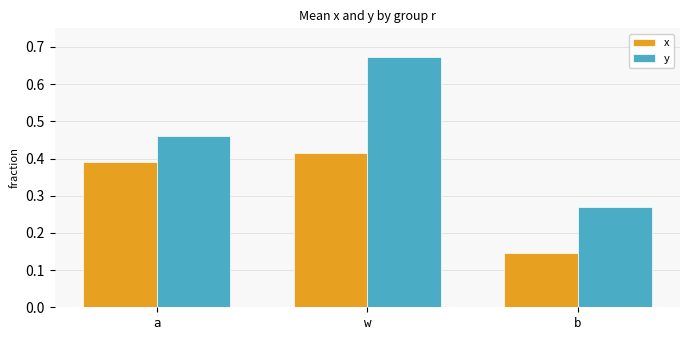

Which series changed the most between w and b?

y